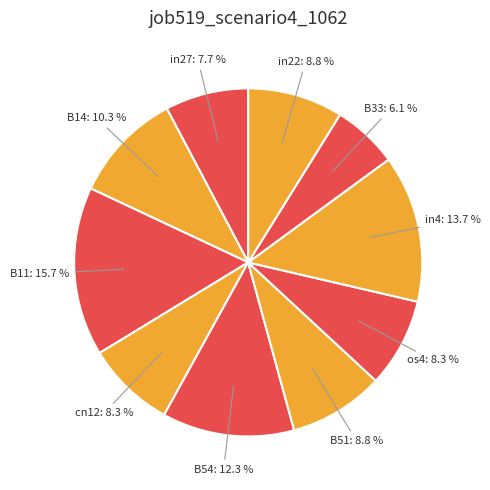

Is there a majority slice in this chart?

No